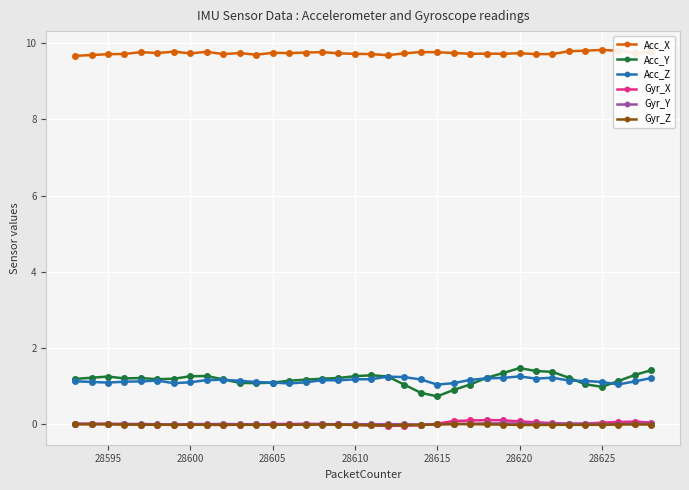

True or false: Gyr_X has more than 1 interior local peaks.

True